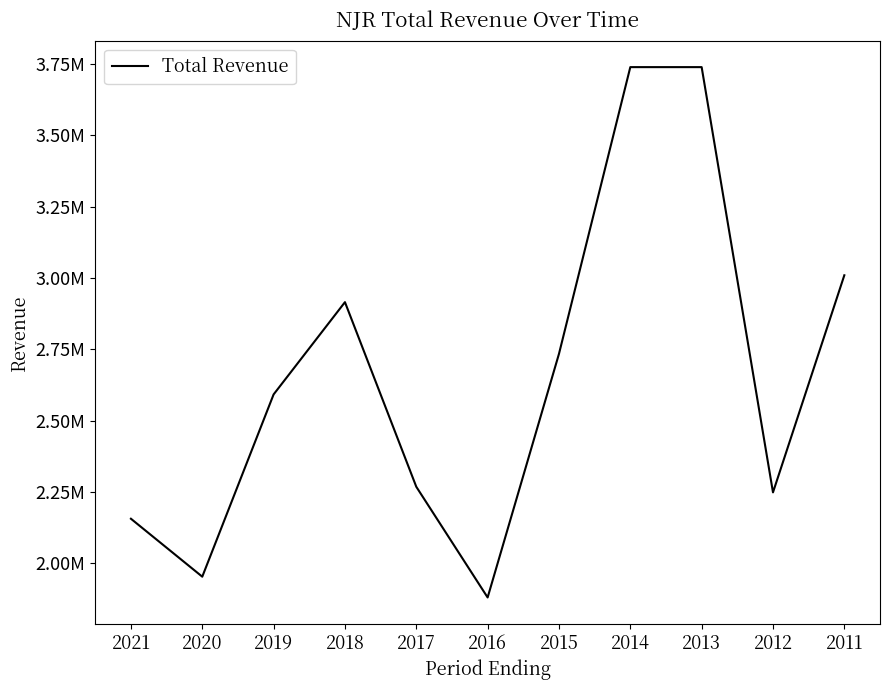

Which category has the lowest value across all series?

2016